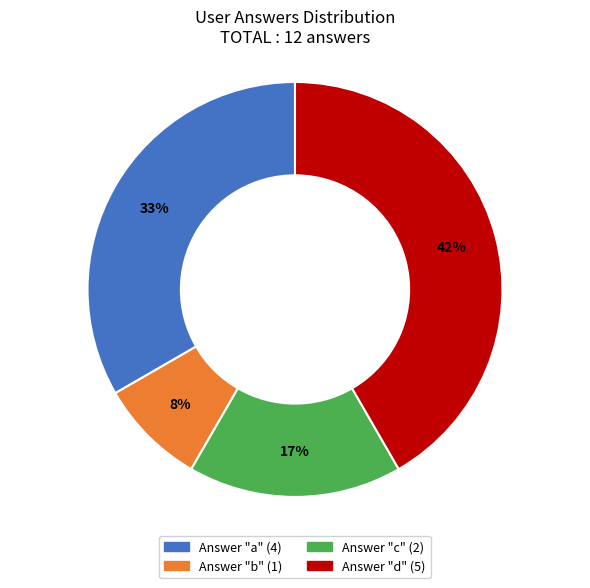

To the nearest percent, what is the average slice percentage?

25%